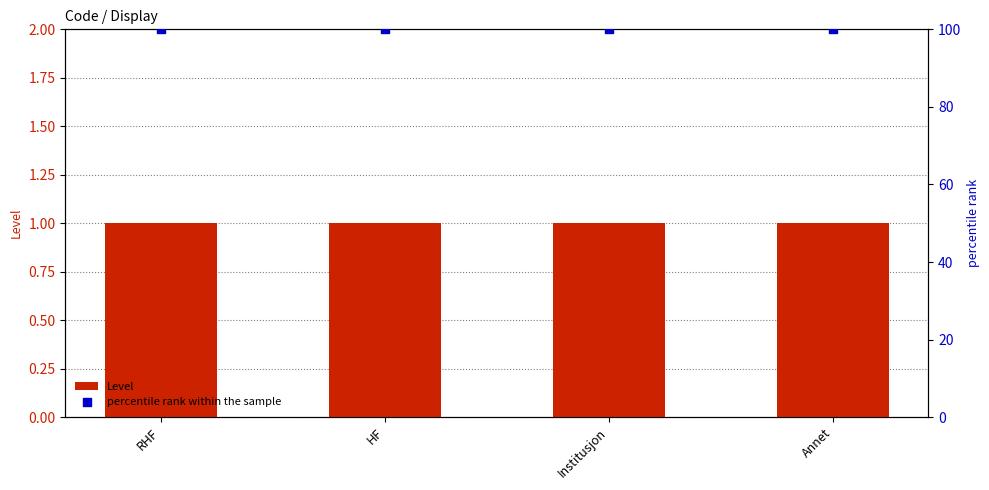

At which category is the sum across all series the highest?

RHF